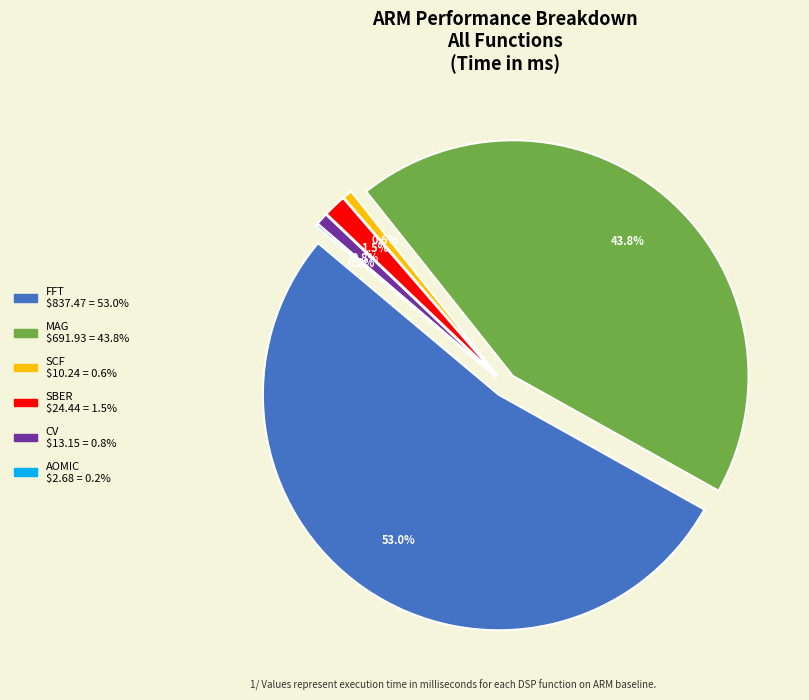

What percentage is NOT represented by AOMIC?

99.8%